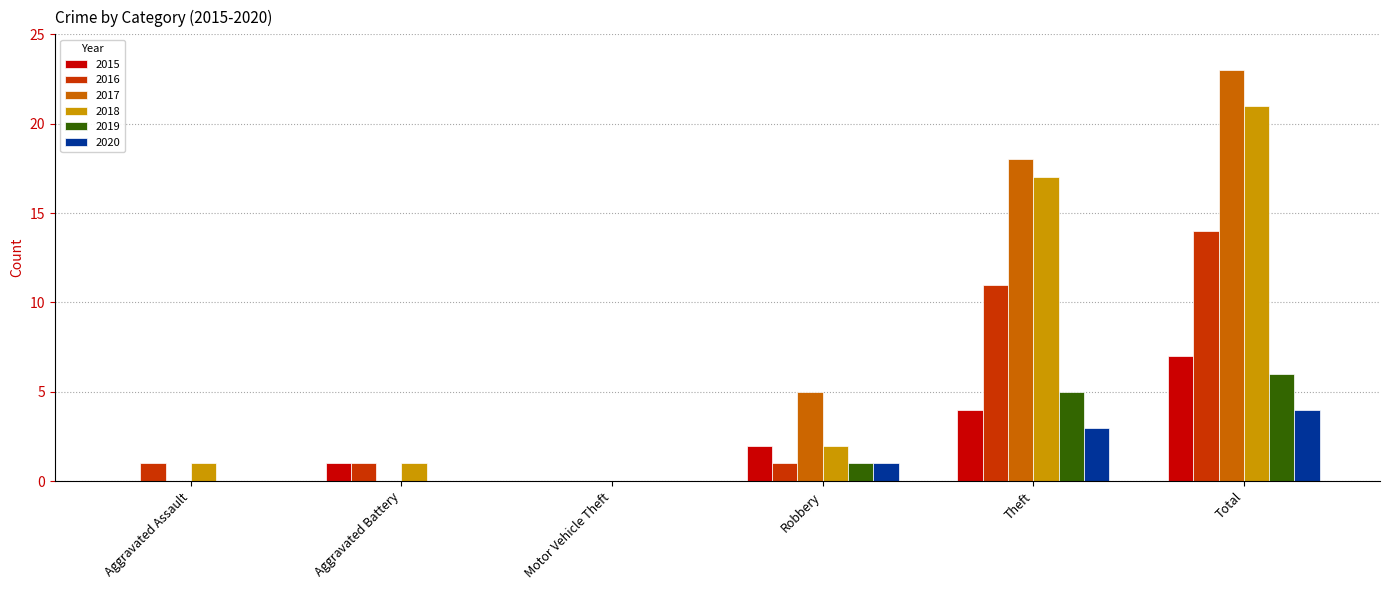

Is the value of 2020 at Total greater than the value of 2018 at Motor Vehicle Theft?

Yes